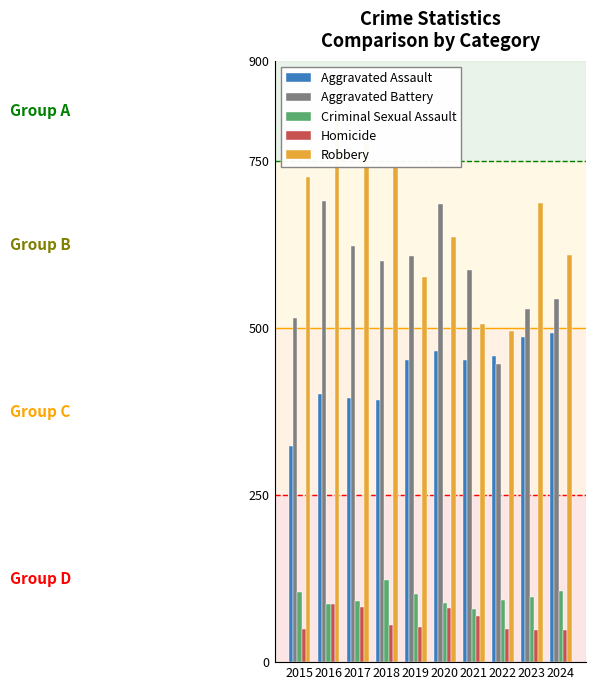

Which series has the largest total across all categories?

Robbery